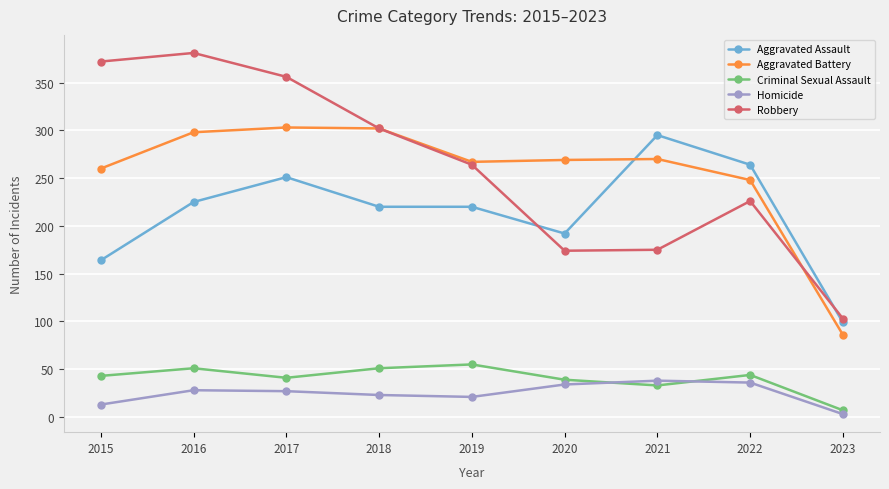

How many lines are shown in the chart?

5